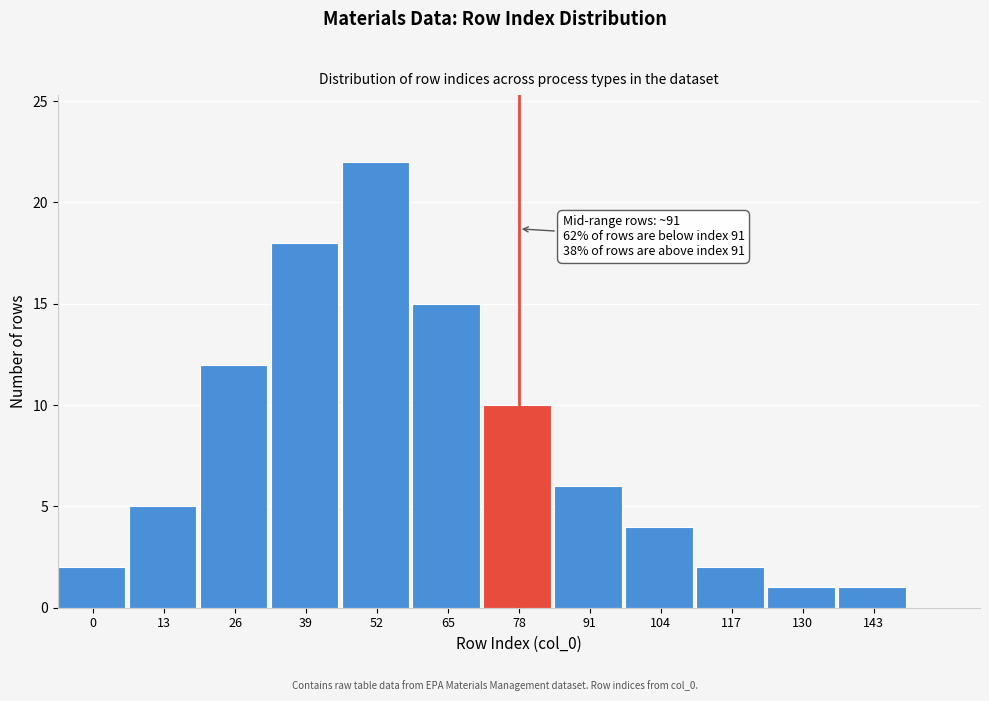

Reading left to right, transcribe all the data shown in this chart.

2	5	12	18	22	15	10	6	4	2	1	1